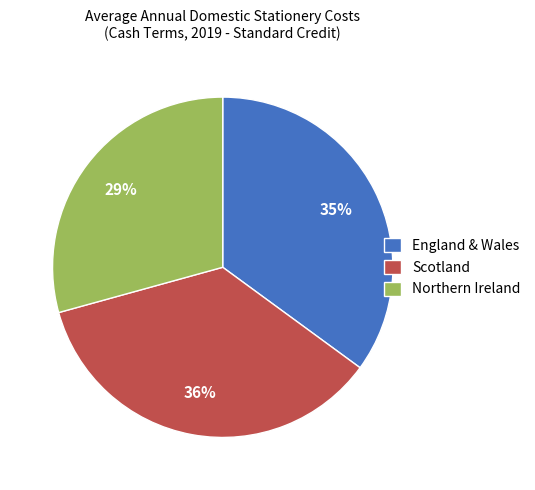

Combined, do Scotland and Northern Ireland account for over 50%?

Yes